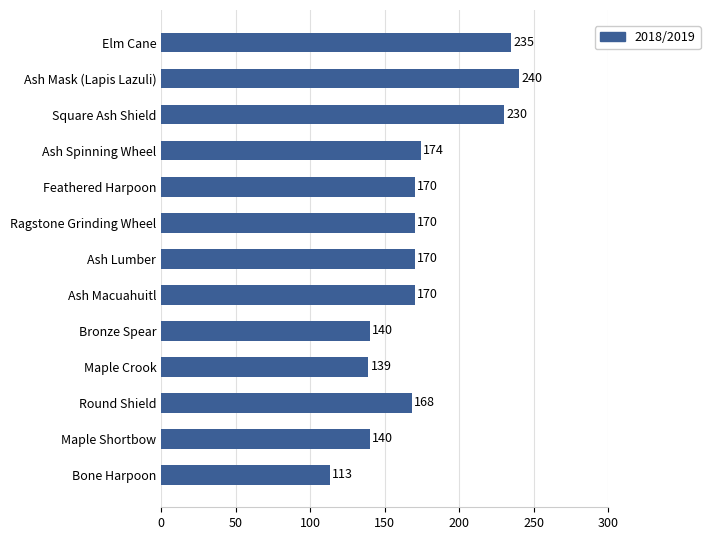

At which category does the chart reach its peak across all series?

Ash Mask (Lapis Lazuli)